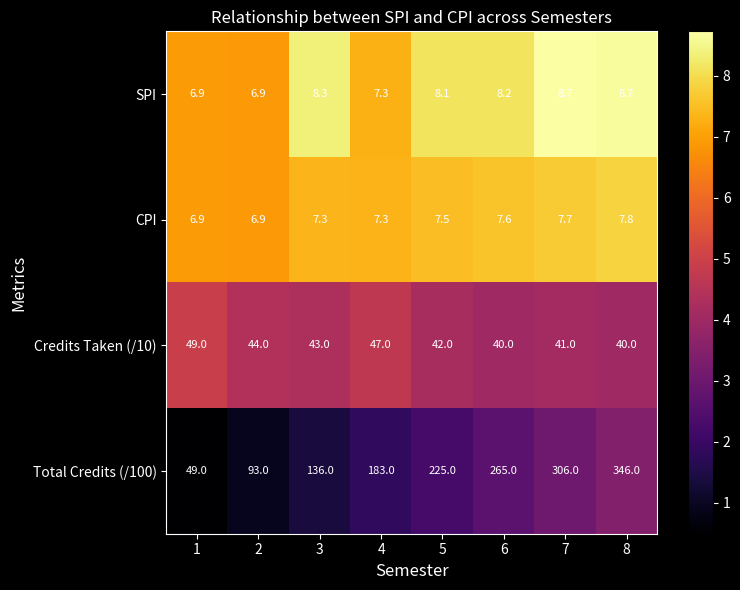

Which series has the largest total across all categories?

Total Credits (/100)